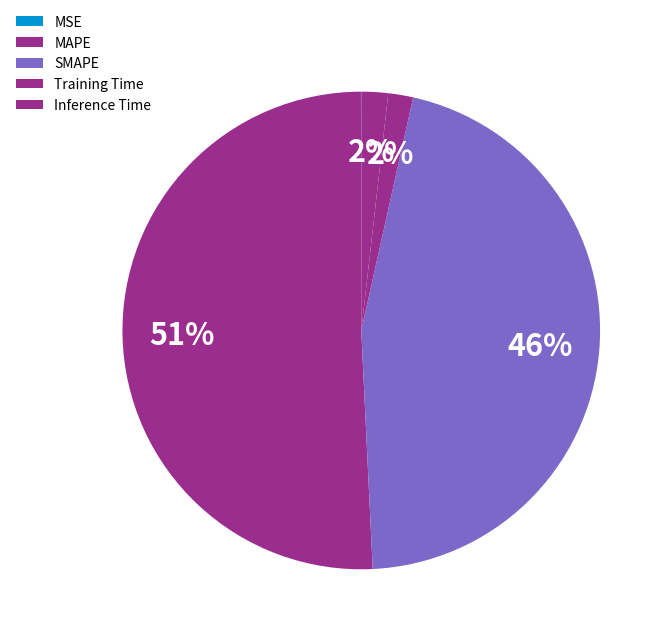

To the nearest percent, what is the difference between the largest and smallest slice percentages?

51%